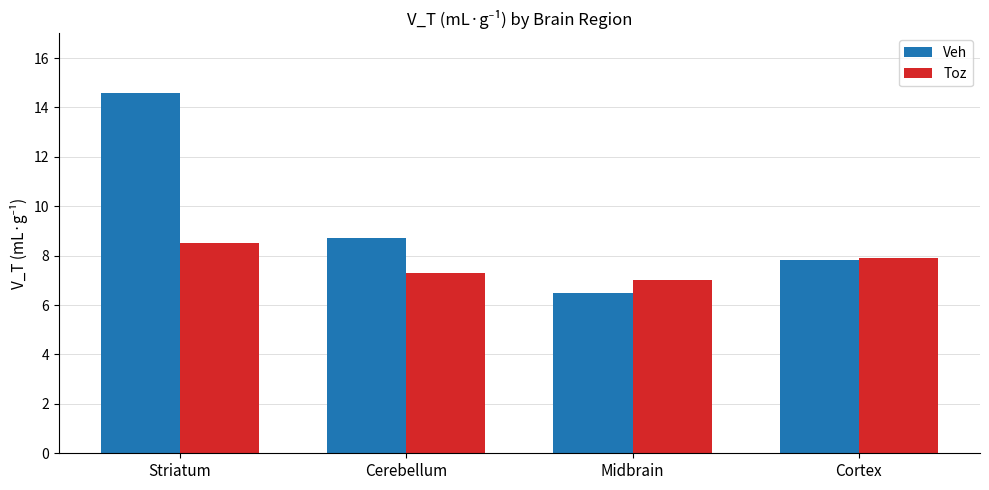

Rank the series by their maximum value, from highest to lowest.

Veh, Toz